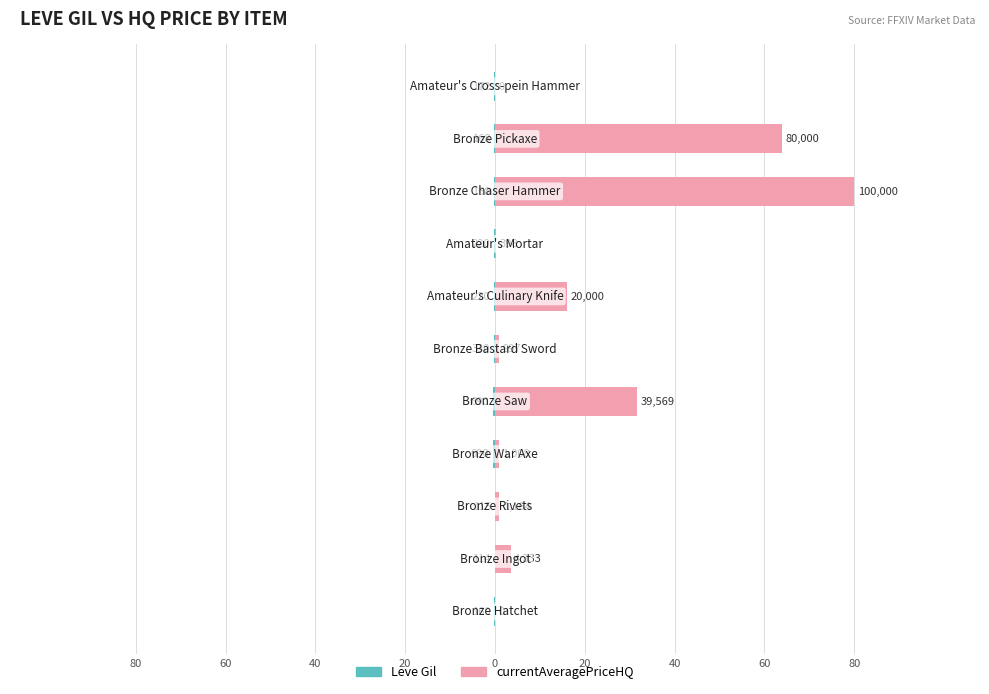

How many bars are there in each group?

2